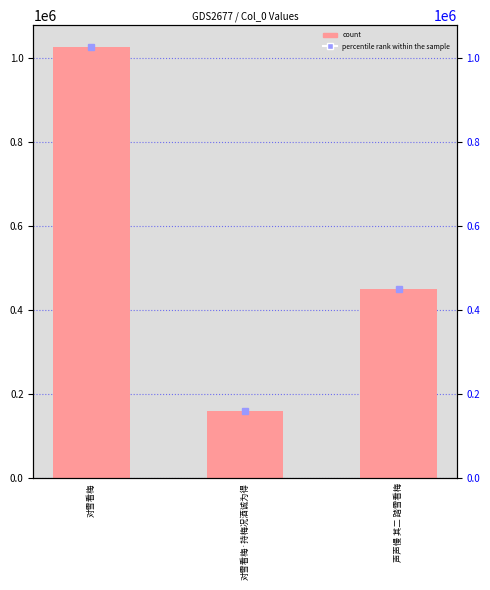

What is the maximum value shown in the chart?

1026267